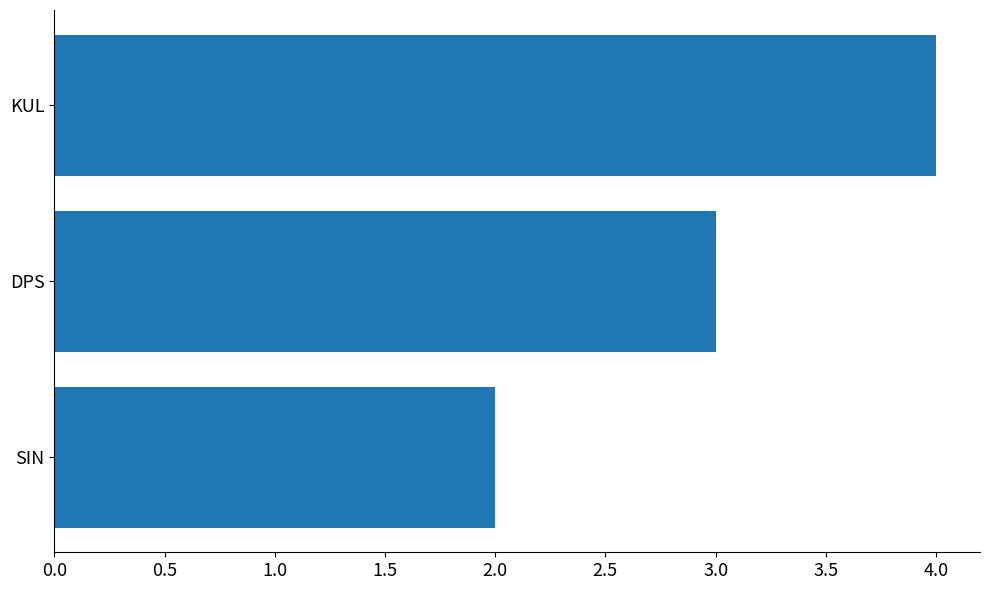

Reading bottom to top, list all the values displayed in this chart.

SIN=2	DPS=3	KUL=4